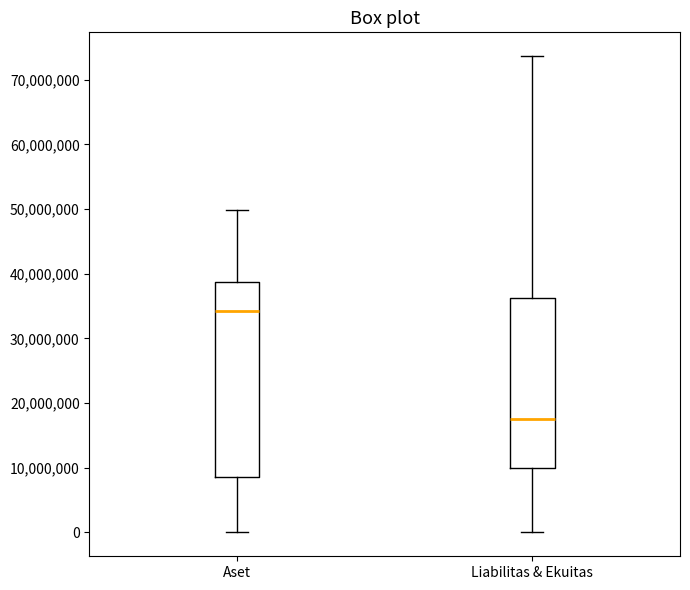

Which box has the highest median line?

Aset